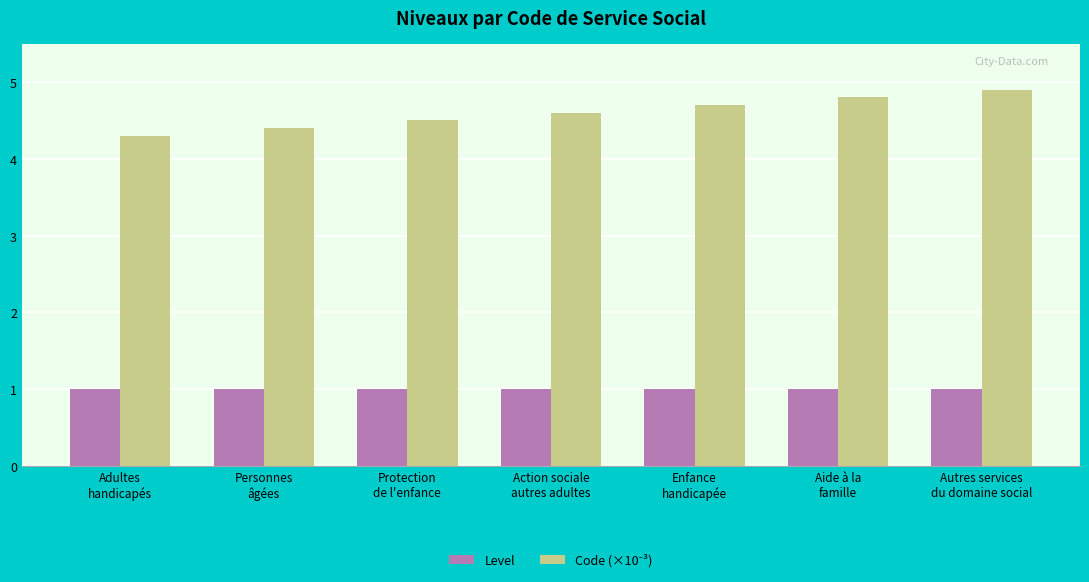

What is the label of the 1st bar from the left?

Adultes
handicapés